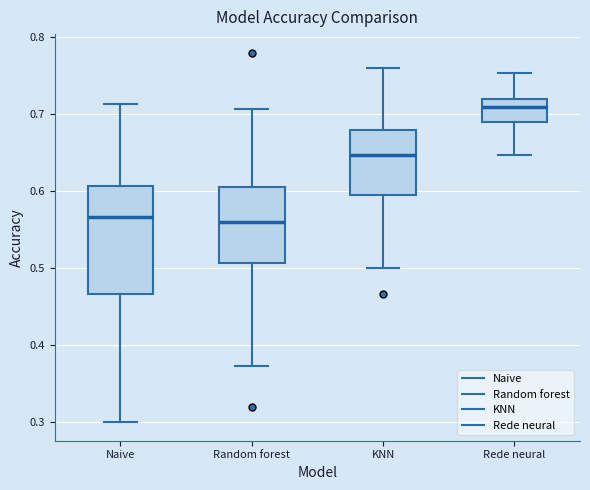

Where does the lower whisker of the box for Random forest end on the y-axis? The values are not printed on the chart, so give them approximately, as read against the axis.

0.37